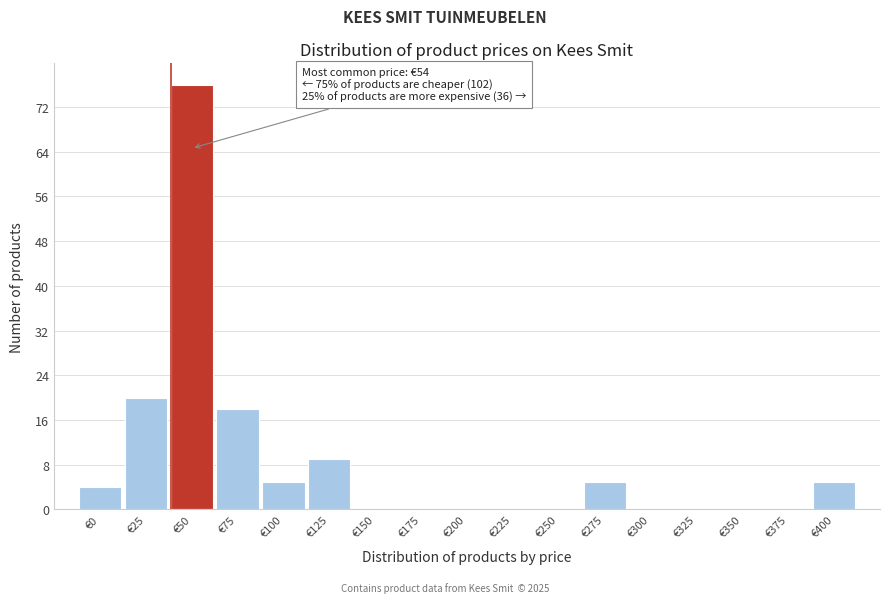

Reading left to right, transcribe all the data shown in this chart.

€0=4	€25=20	€50=76	€75=18	€100=5	€125=9	€150=0	€175=0	€200=0	€225=0	€250=0	€275=5	€300=0	€325=0	€350=0	€375=0	€400=5